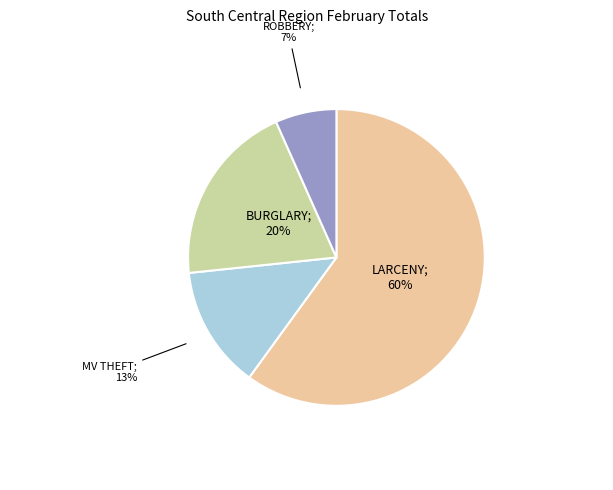

To the nearest percent, what is the difference between the largest and smallest slice percentages?

53%